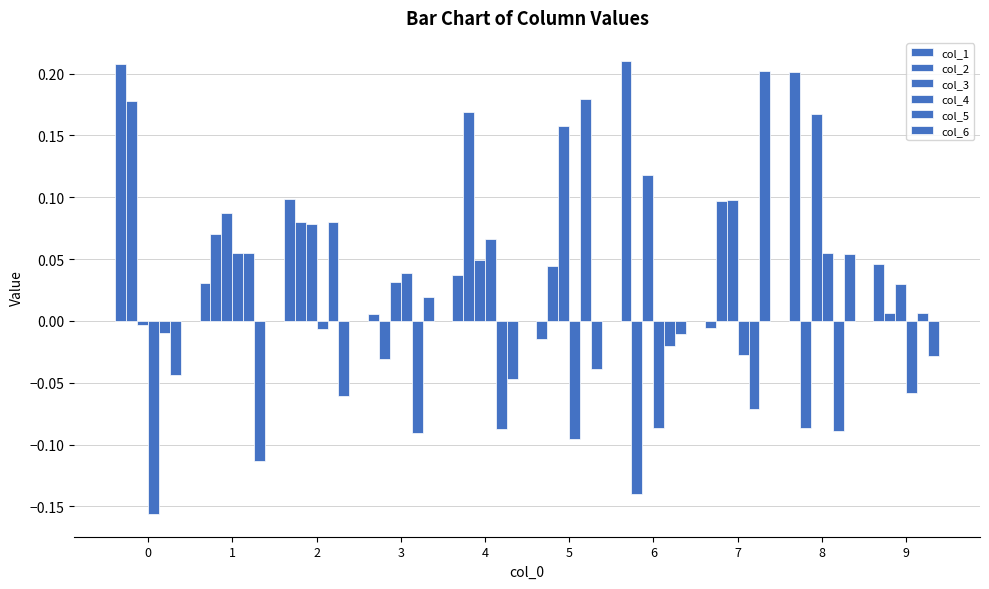

The col_4 series shows -0.0 at 9. True or false?

False